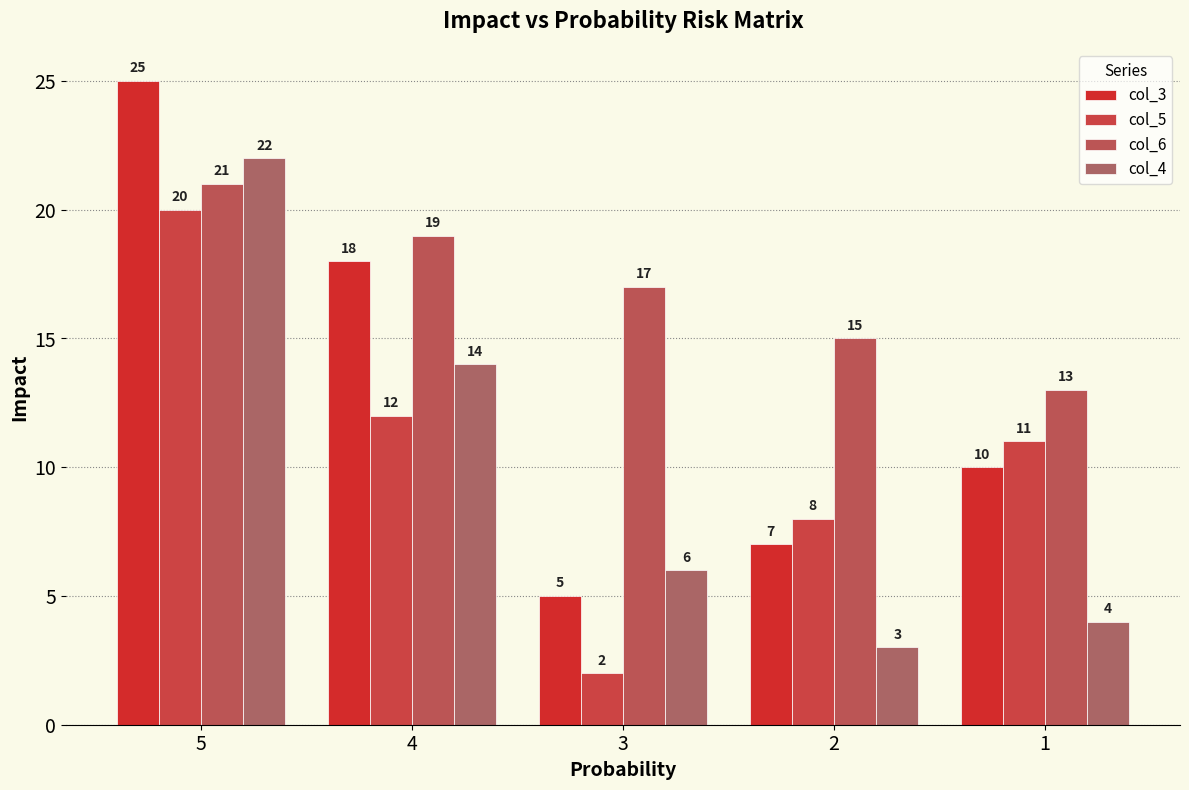

Reading left to right, transcribe all the data shown in this chart.

col_3: 25	18	5	7	10
col_5: 20	12	2	8	11
col_6: 21	19	17	15	13
col_4: 22	14	6	3	4